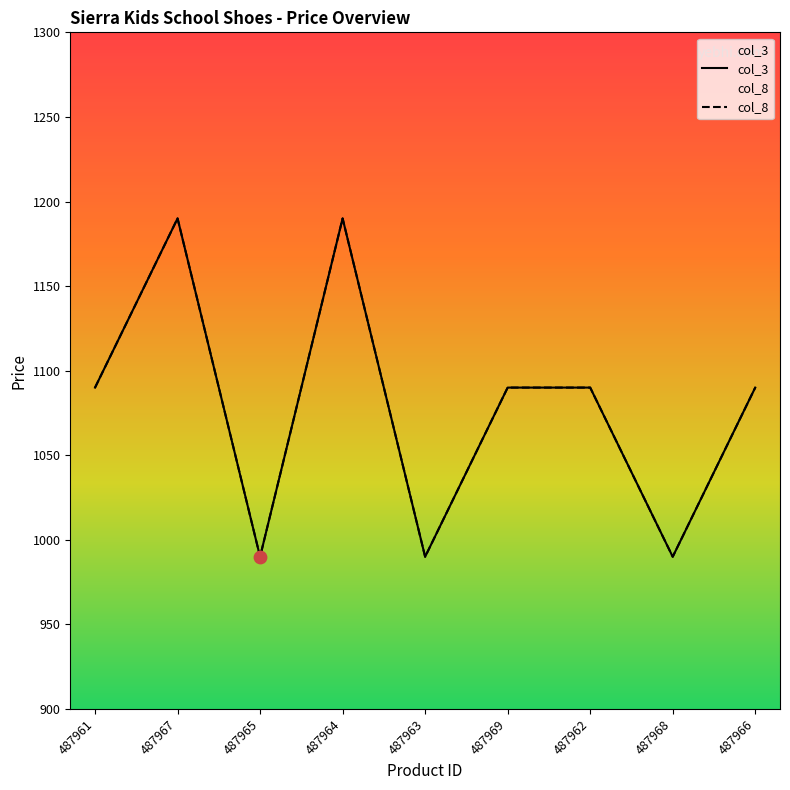

Which series reaches the minimum Y coordinate?

col_3